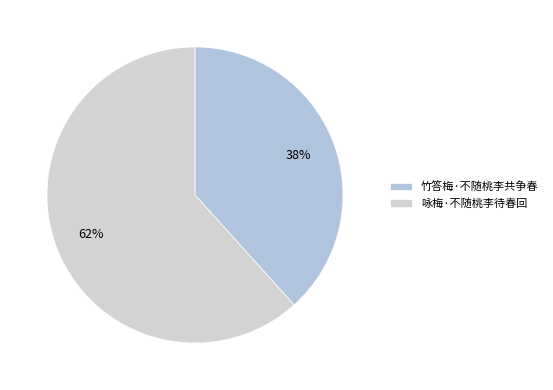

What is the smallest slice in the pie chart?

竹答梅·不随桃李共争春